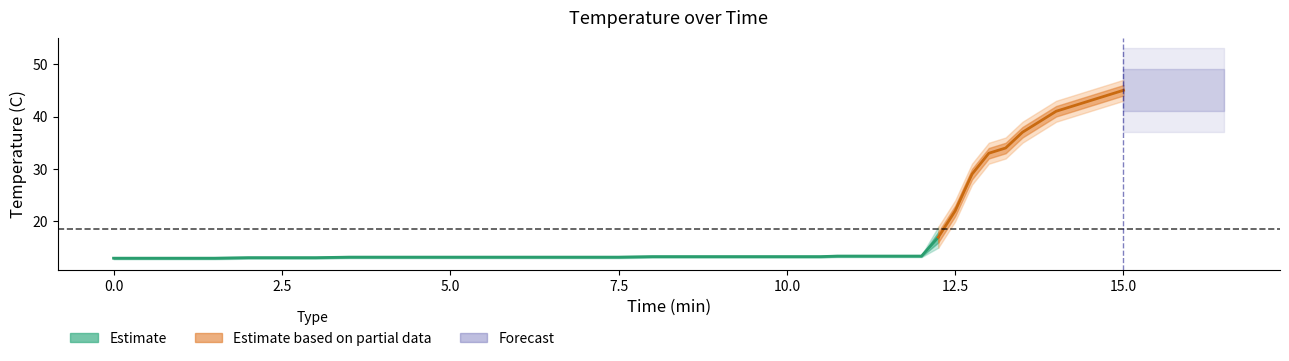

How many data points in temp are above 13?

35